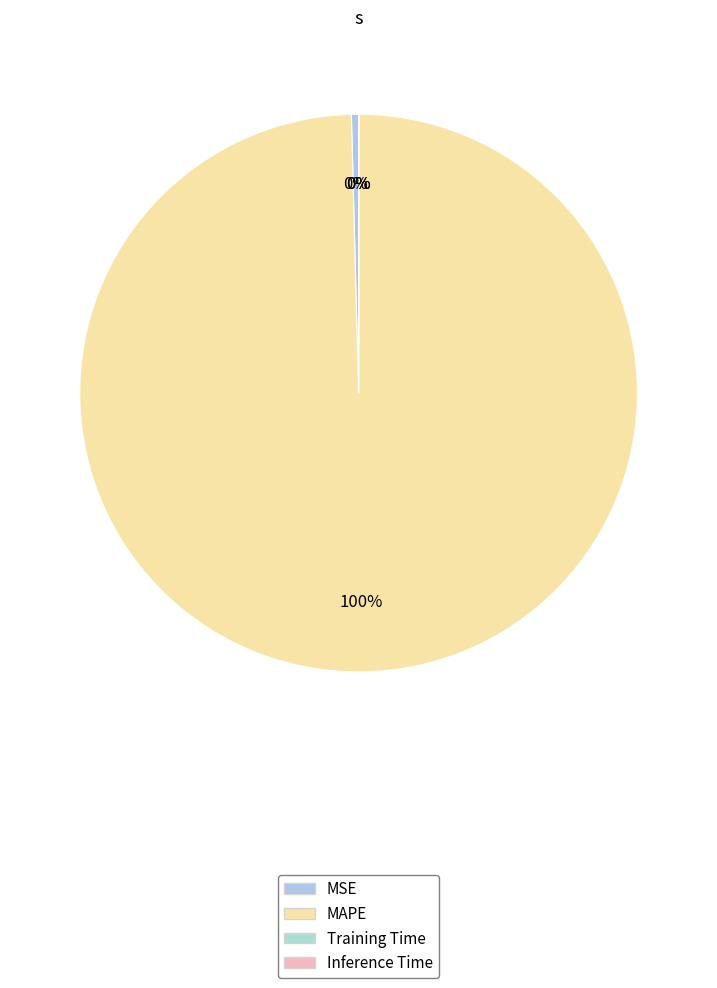

Which category accounts for the majority?

MAPE